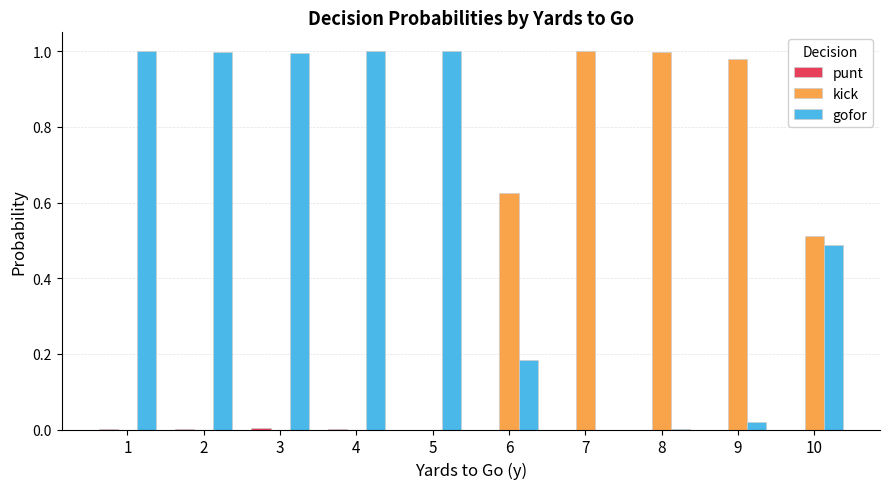

Does the chart contain stacked bars?

No